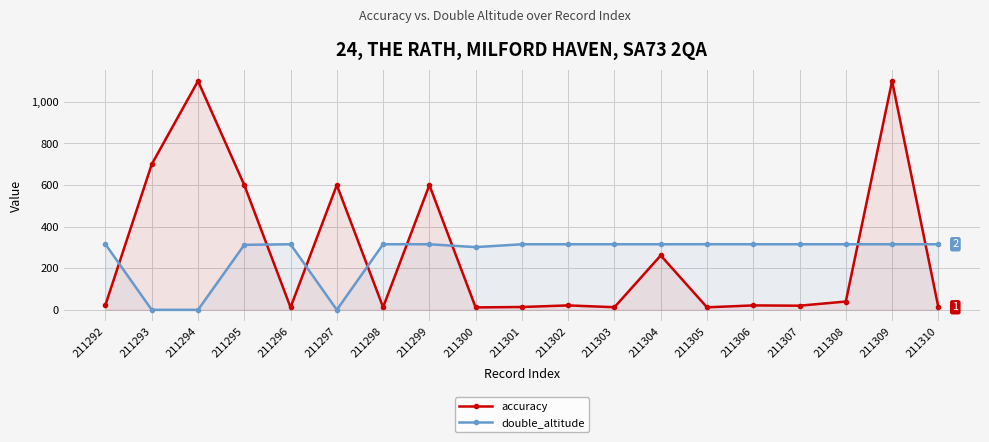

How many distinct data groups are displayed?

2